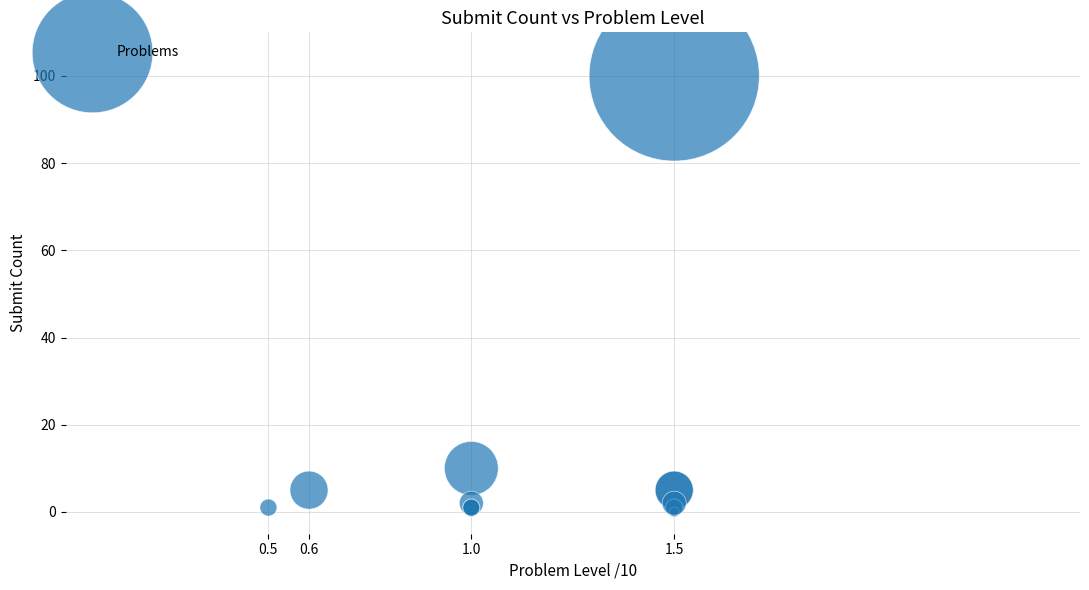

What Y value in the scatter plot is closest to 50?

10